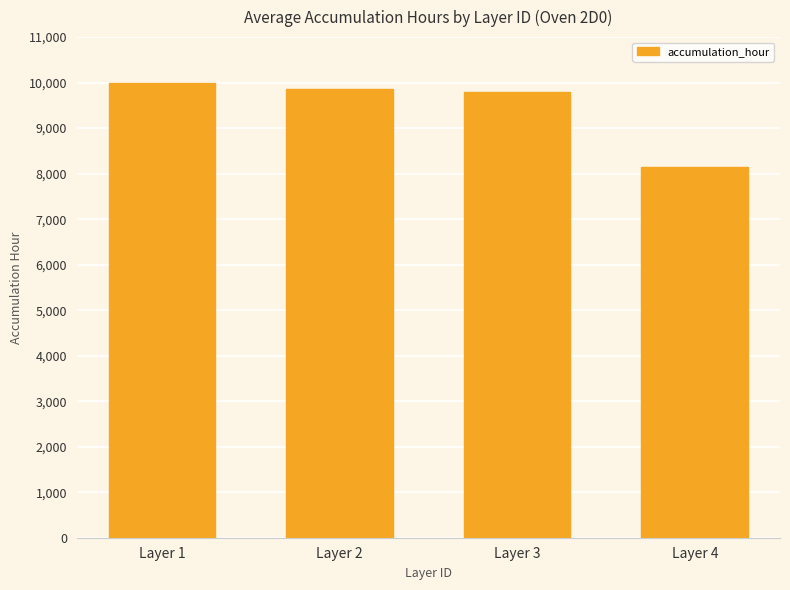

How many series are shown in this chart?

1